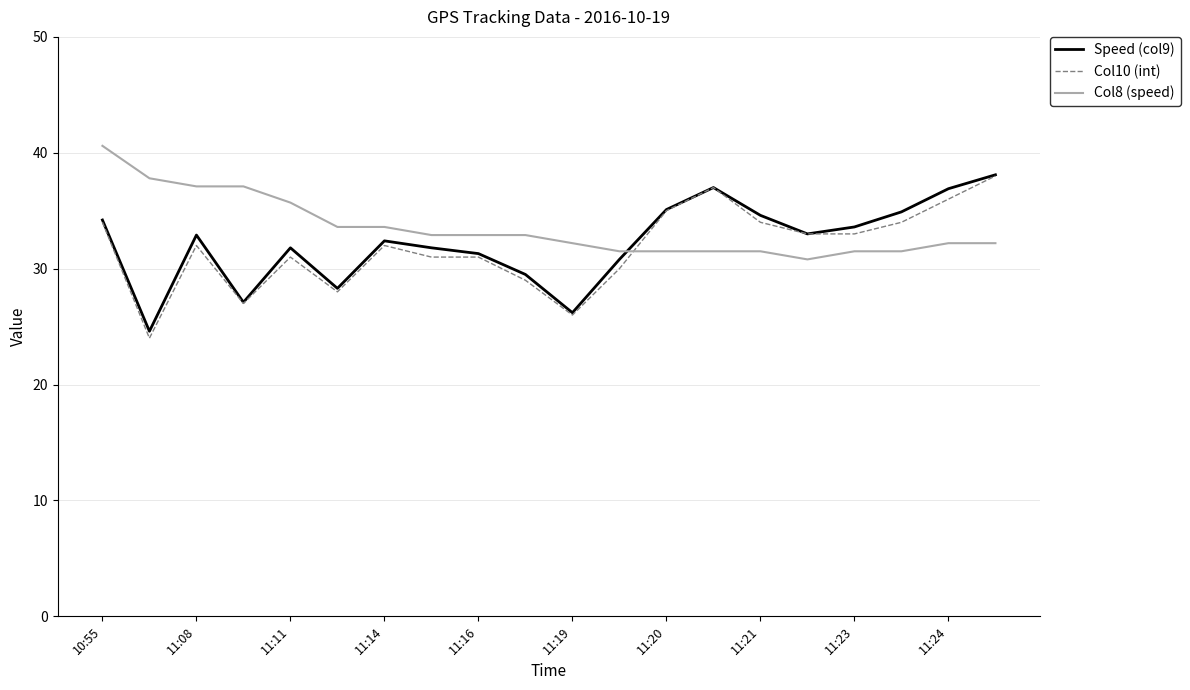

True or false: Col10 (int) and Col8 (speed) cross at least once.

True